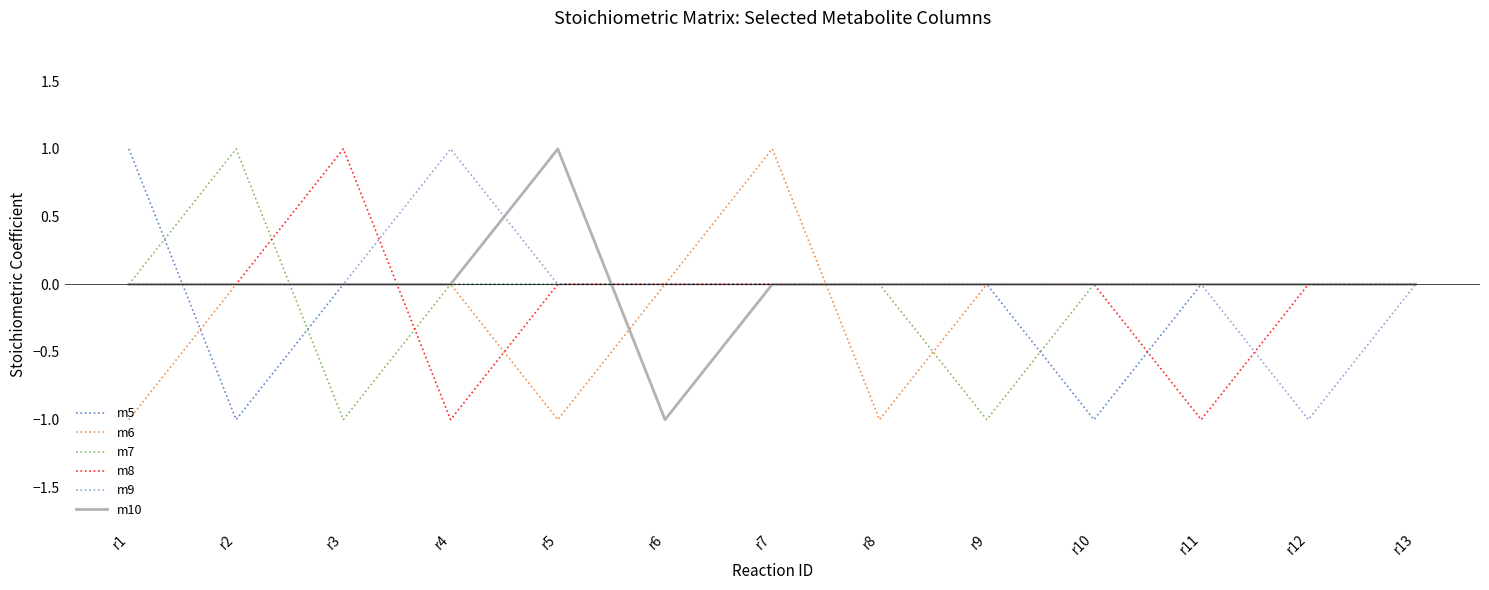

Reading right to left, extract all data points from this chart.

m5: 0	0	0	-1	0	0	0	0	0	0	0	-1	1
m6: 0	0	0	0	0	-1	1	0	-1	0	0	0	-1
m7: 0	0	0	0	-1	0	0	0	0	0	-1	1	0
m8: 0	0	-1	0	0	0	0	0	0	-1	1	0	0
m9: 0	-1	0	0	0	0	0	0	0	1	0	0	0
m10: 0	0	0	0	0	0	0	-1	1	0	0	0	0